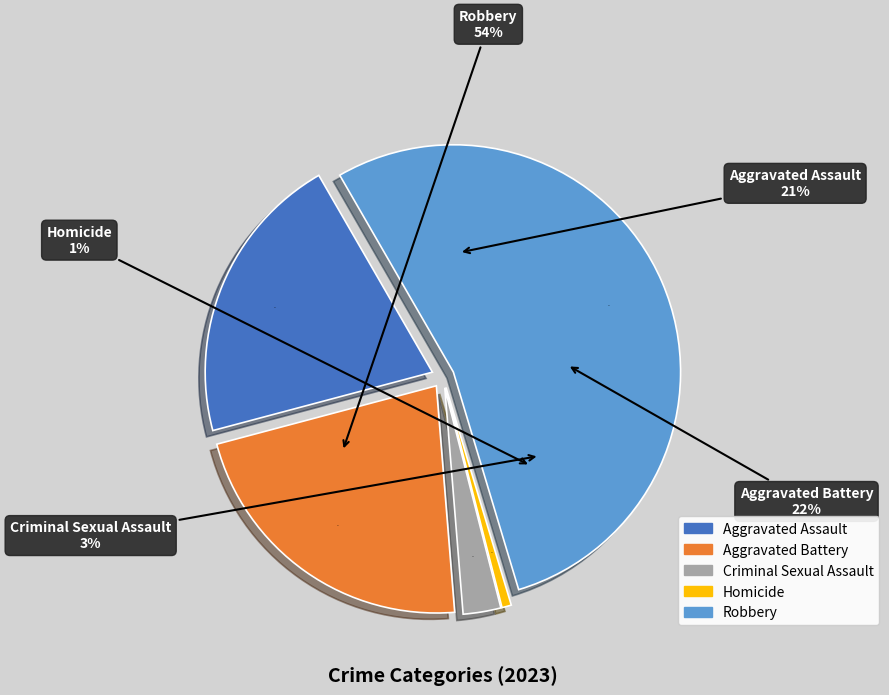

How many slices are in this pie chart?

5